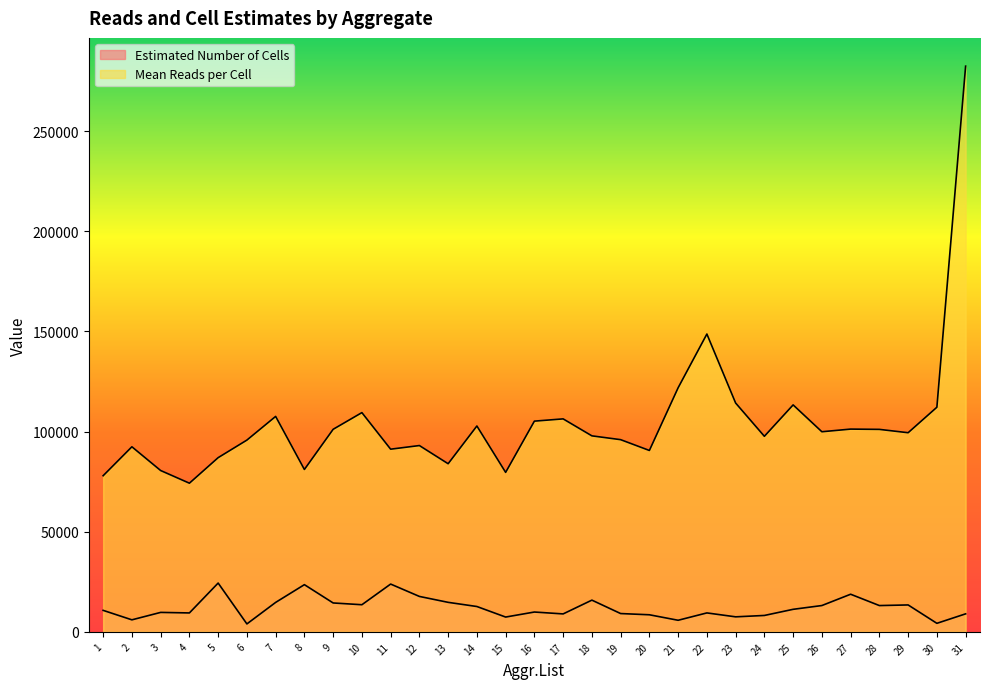

At which label does Mean Reads per Cell first exceed 99434?

7